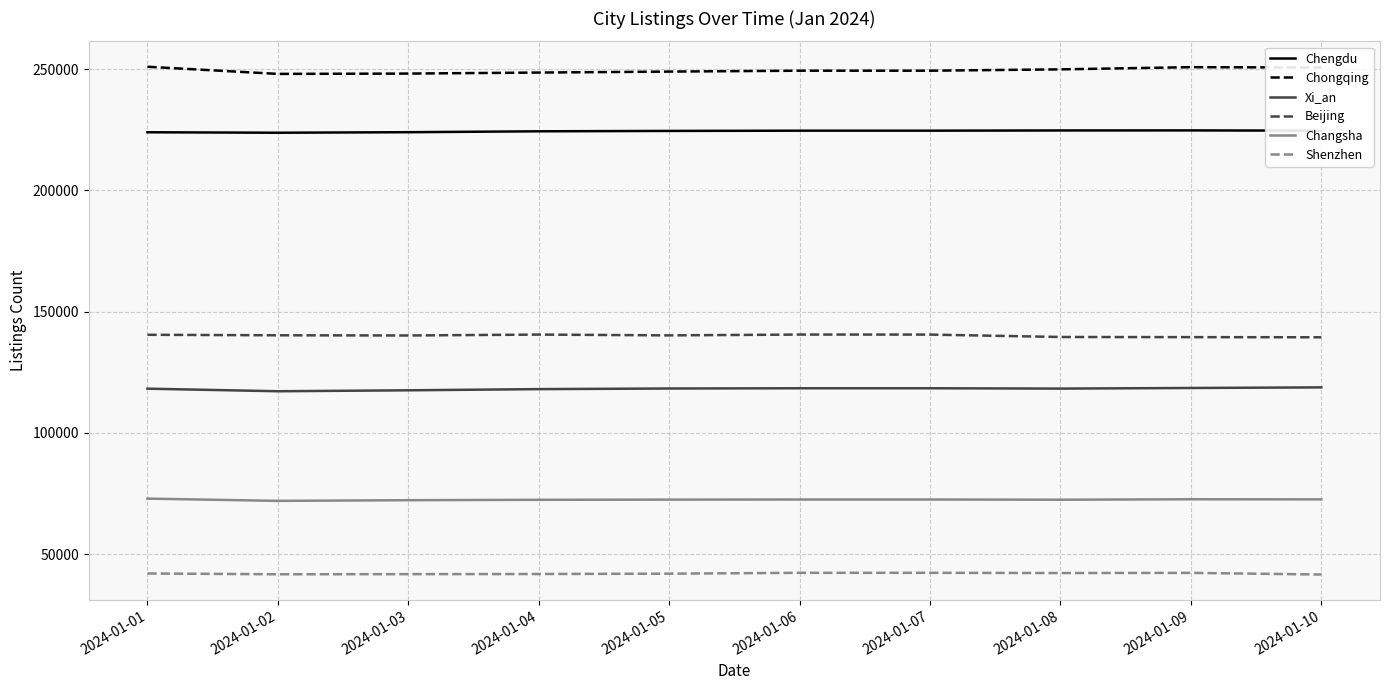

List the series in order of their peak value, lowest first.

Shenzhen, Changsha, Xi_an, Beijing, Chengdu, Chongqing